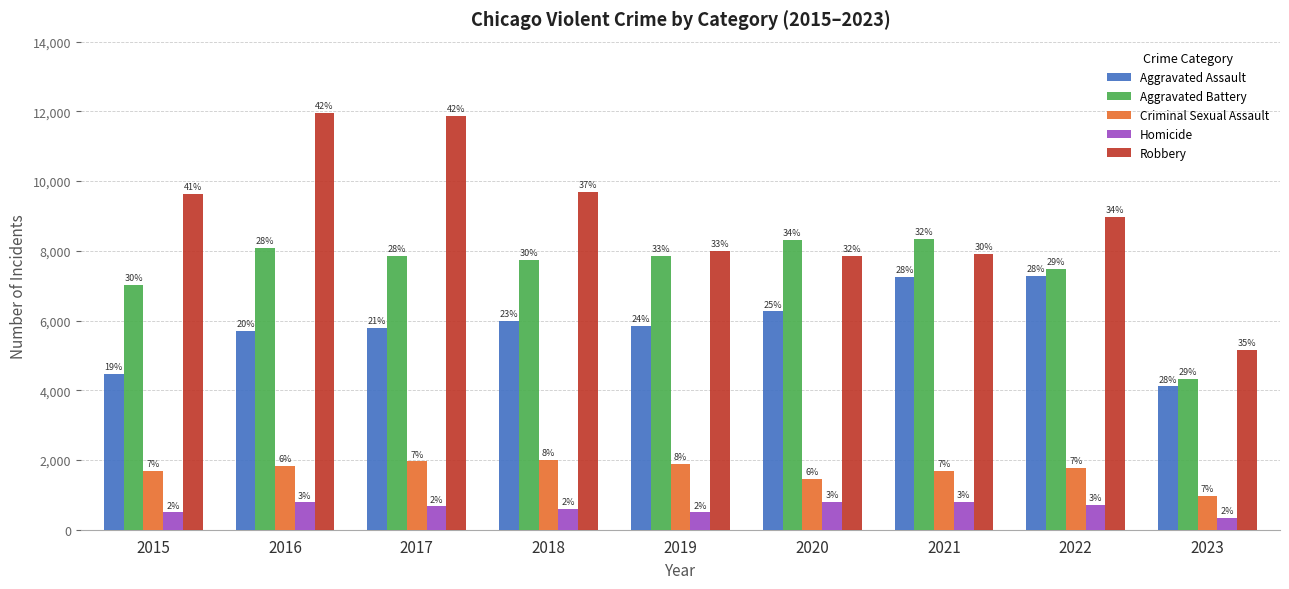

What value does the Aggravated Battery series have at 2016?

8085